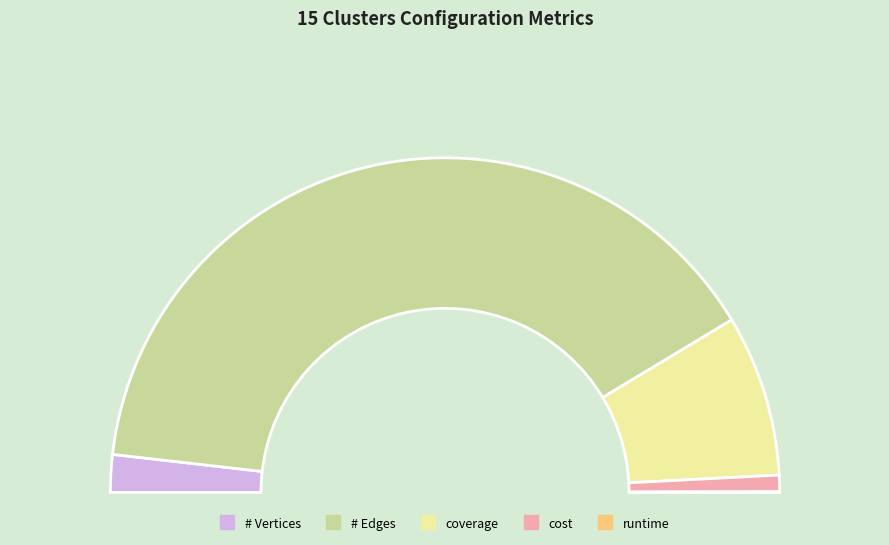

Do # Vertices and runtime together represent more than half of the pie?

No